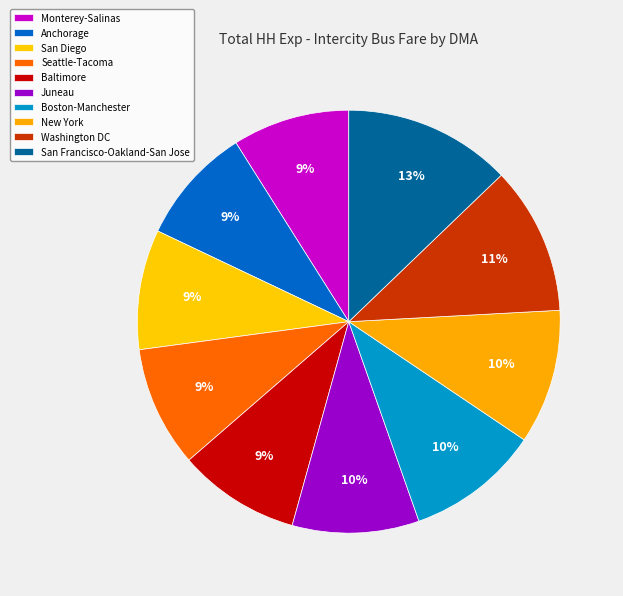

How many slices are in this pie chart?

10